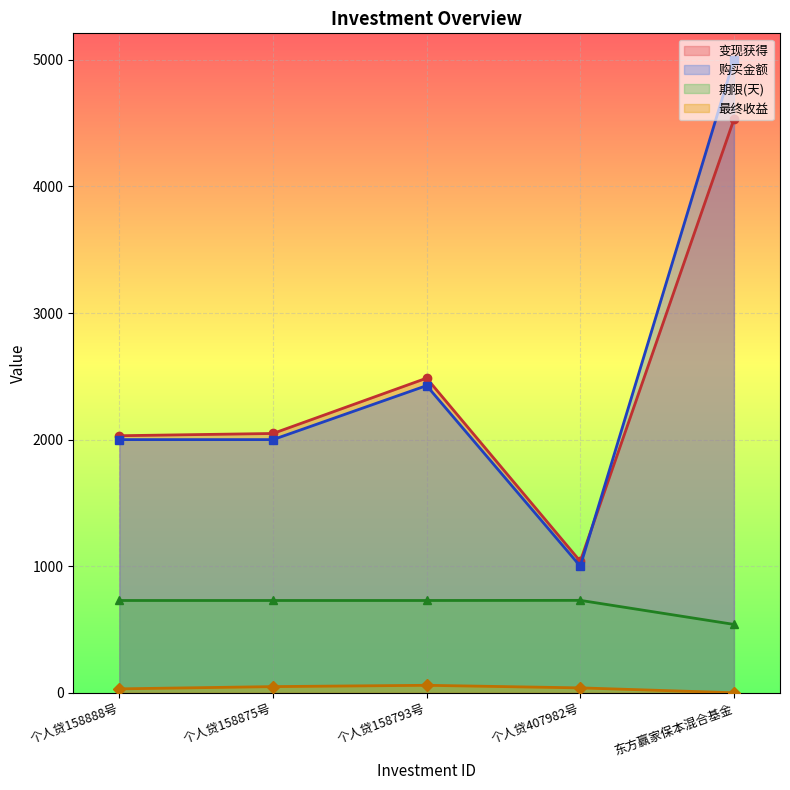

How many lines are shown in the chart?

4